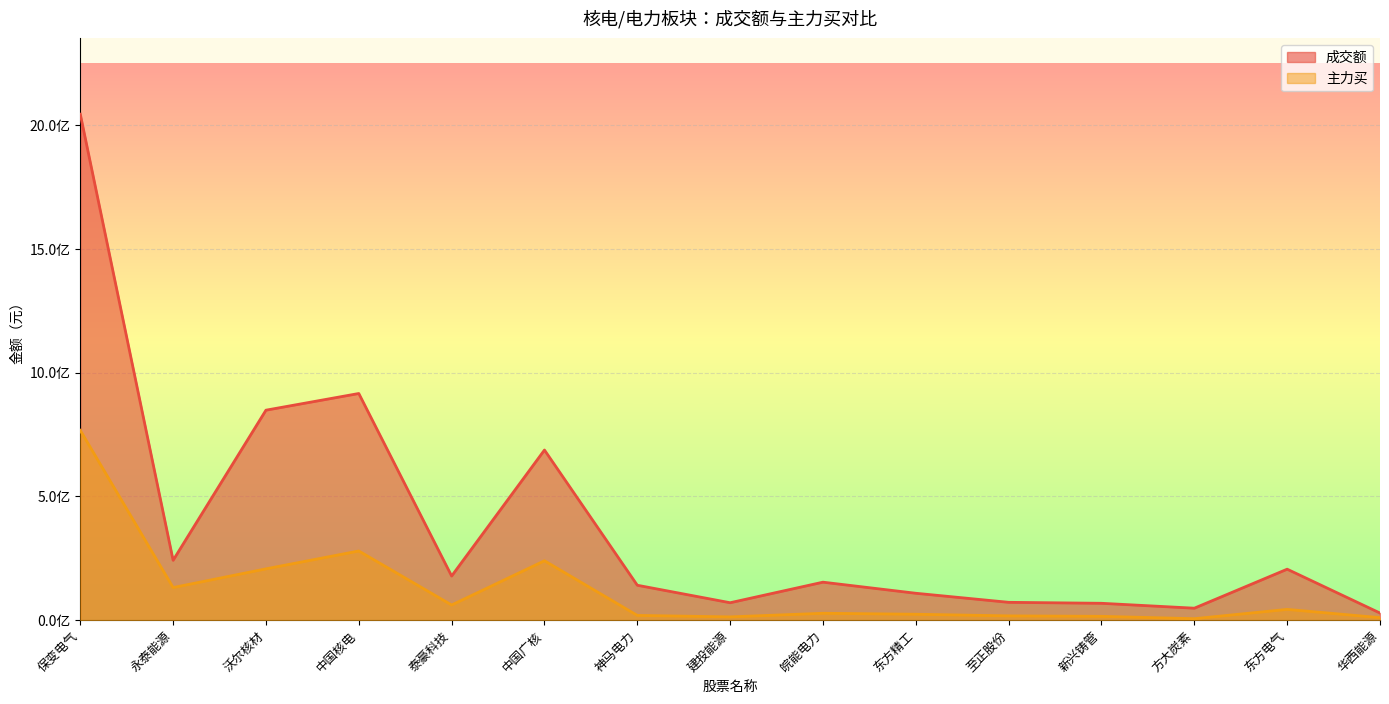

At 新兴铸管, list the series in order from smallest to largest.

主力买, 成交额